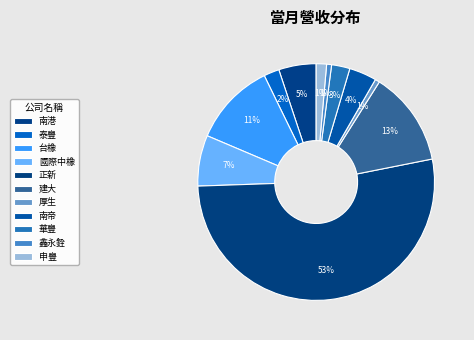

To the nearest percent, what is the difference between the largest and smallest slice percentages?

52%